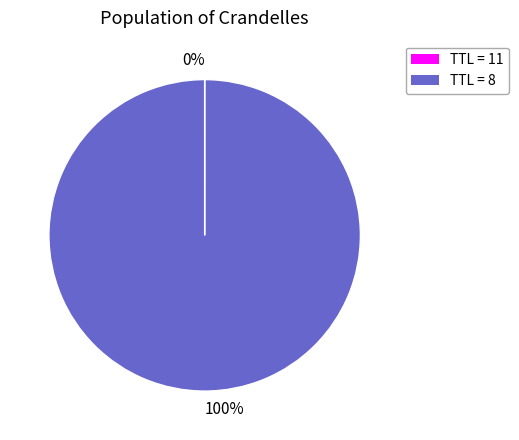

Is there any slice that represents more than half of the pie?

Yes